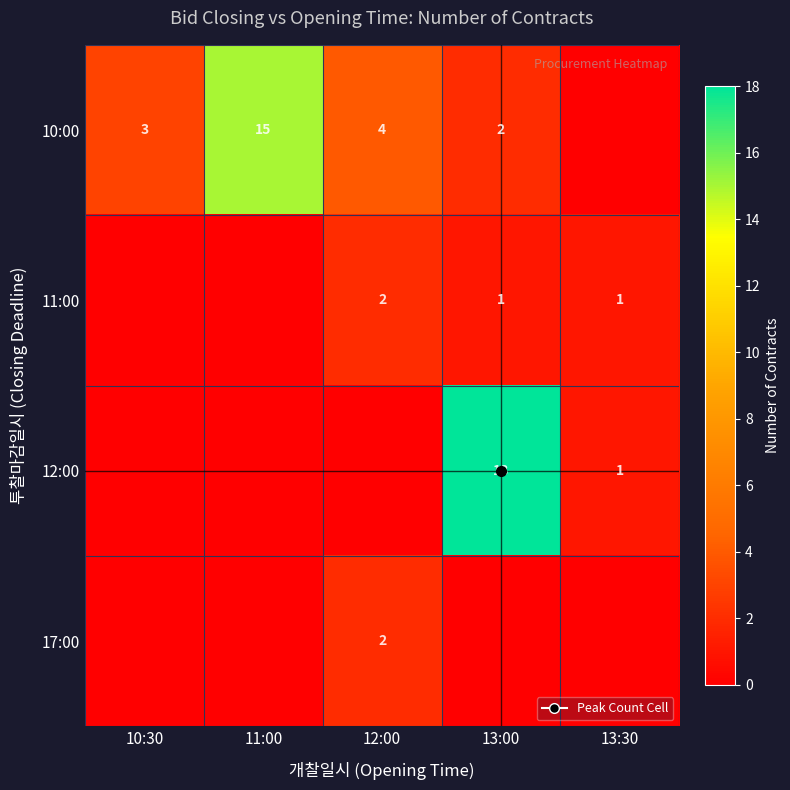

Count the number of data series in this chart.

4